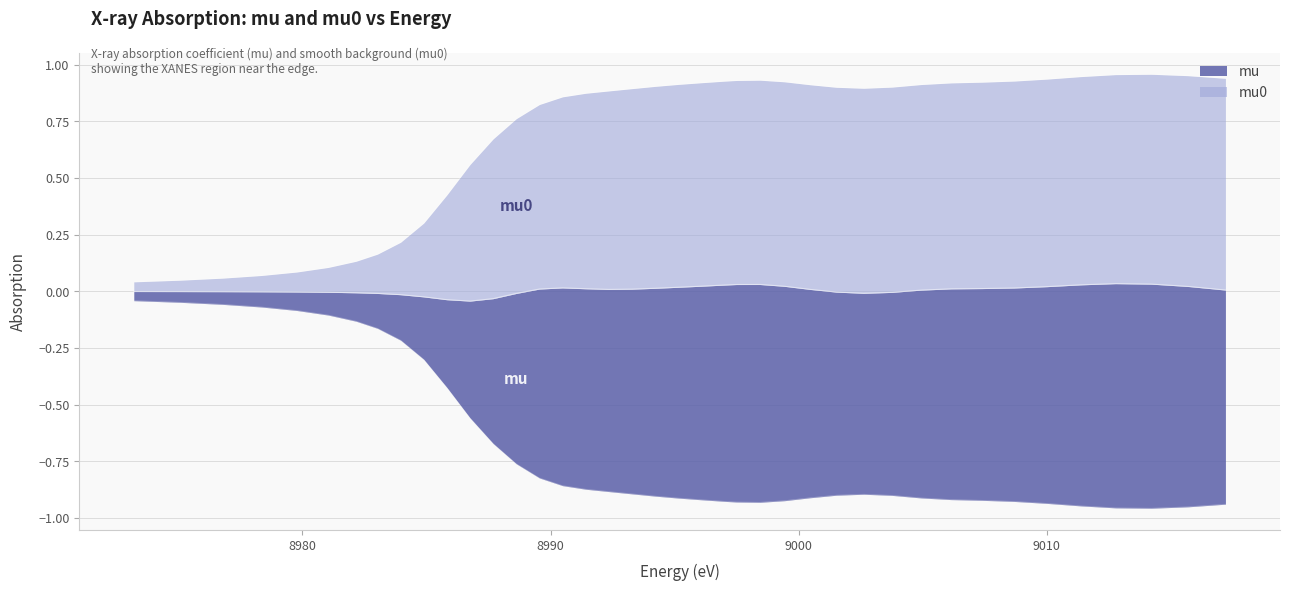

Which series has the widest spread of values?

mu